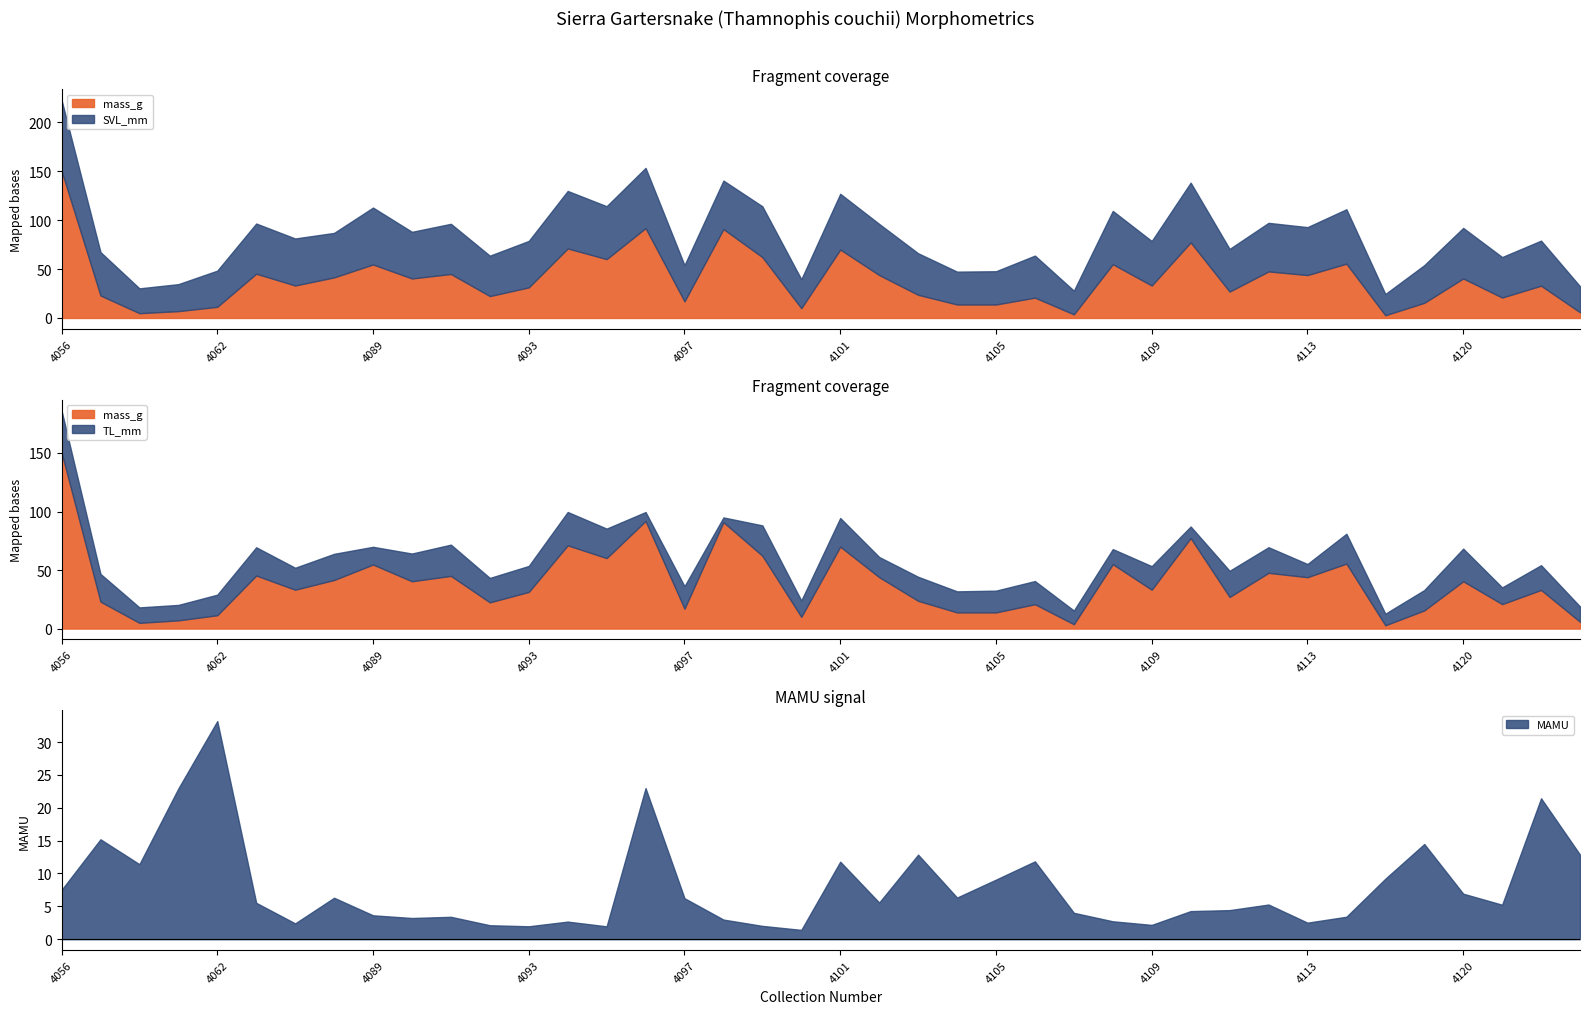

Is it true that MAMU equals 2.5 at 4113?

True